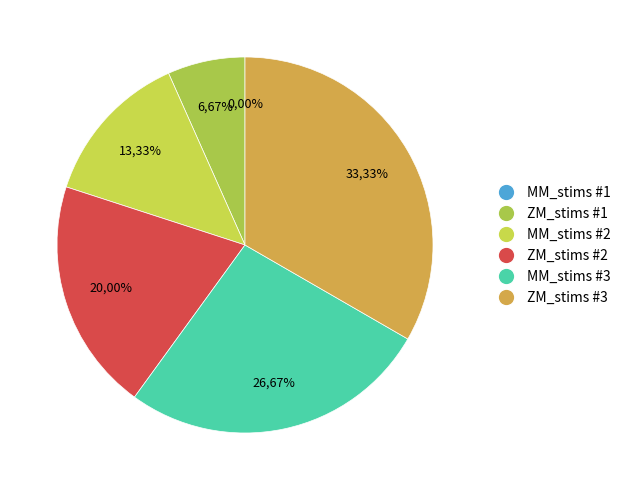

To the nearest percent, what is the difference between the MM_stims-1651255597279124.csv and ZM_stims-1651255597248125.csv slice percentages?

7%